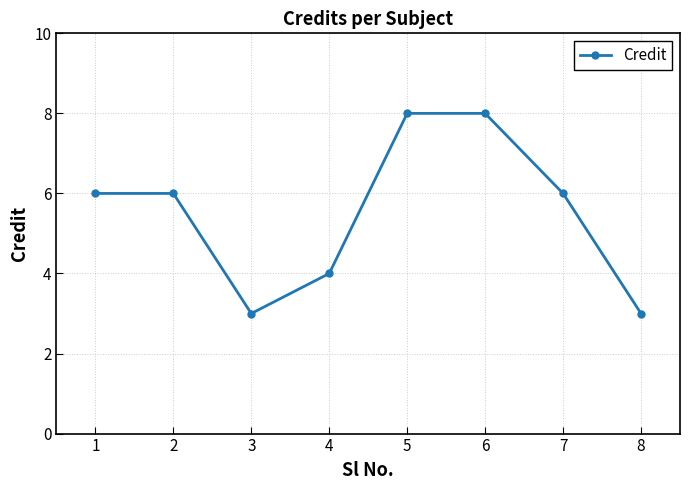

What is the approximate value at 3?

3